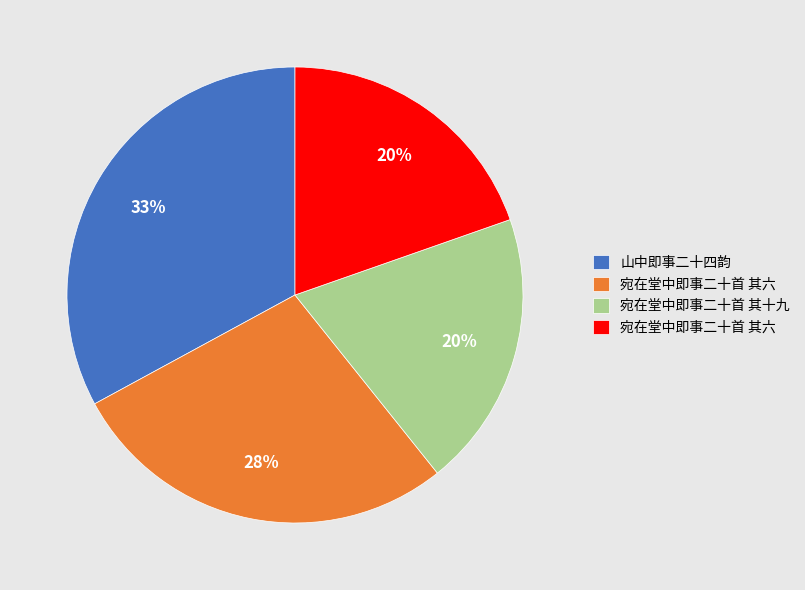

Is there a majority slice in this chart?

No